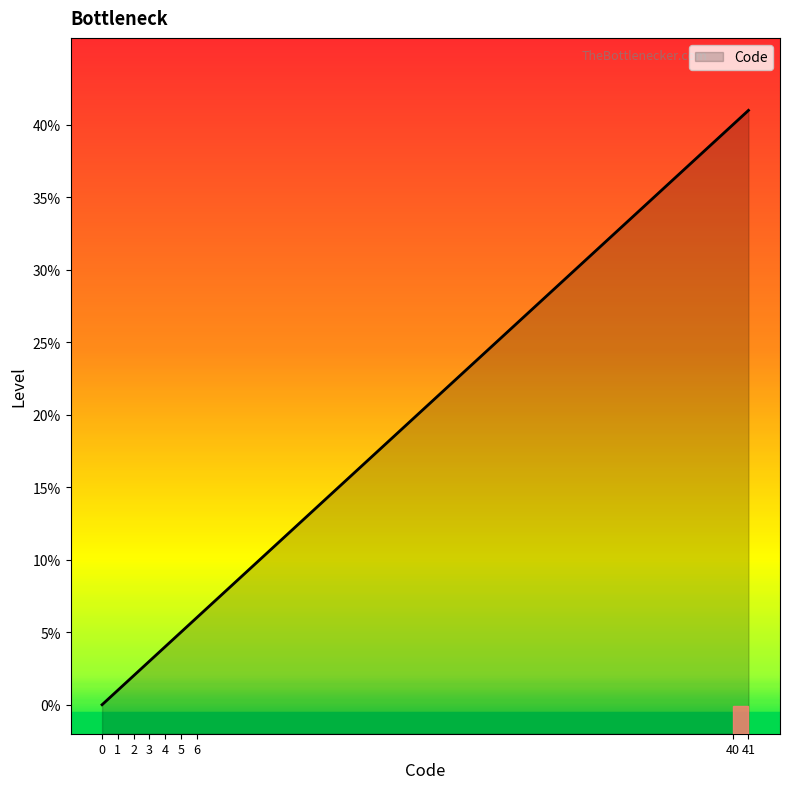

List the labels in order of value, largest first.

41, 40, 6, 5, 4, 3, 2, 1, 0